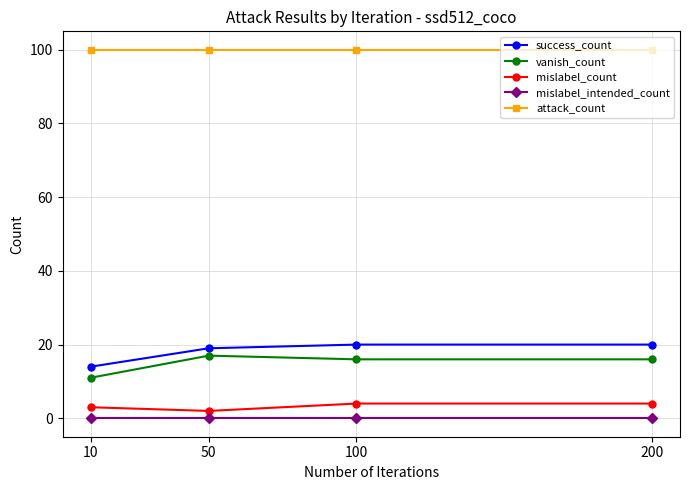

Rank the series at 200 from highest to lowest value.

attack_count, success_count, vanish_count, mislabel_count, mislabel_intended_count